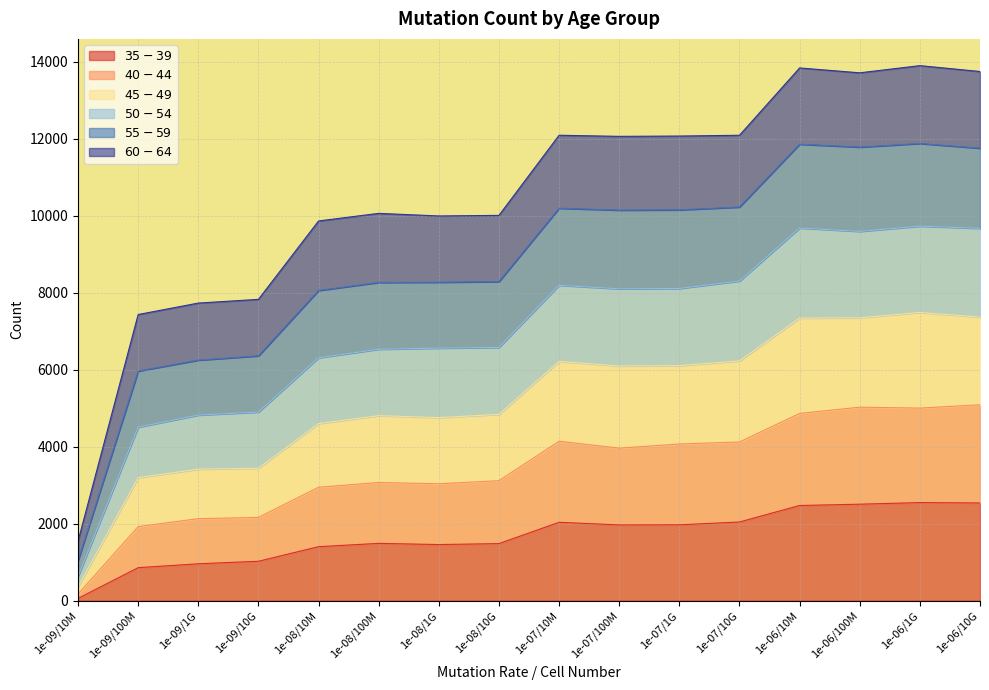

True or false: $50-54$ and $40-44$ intersect in this chart.

False